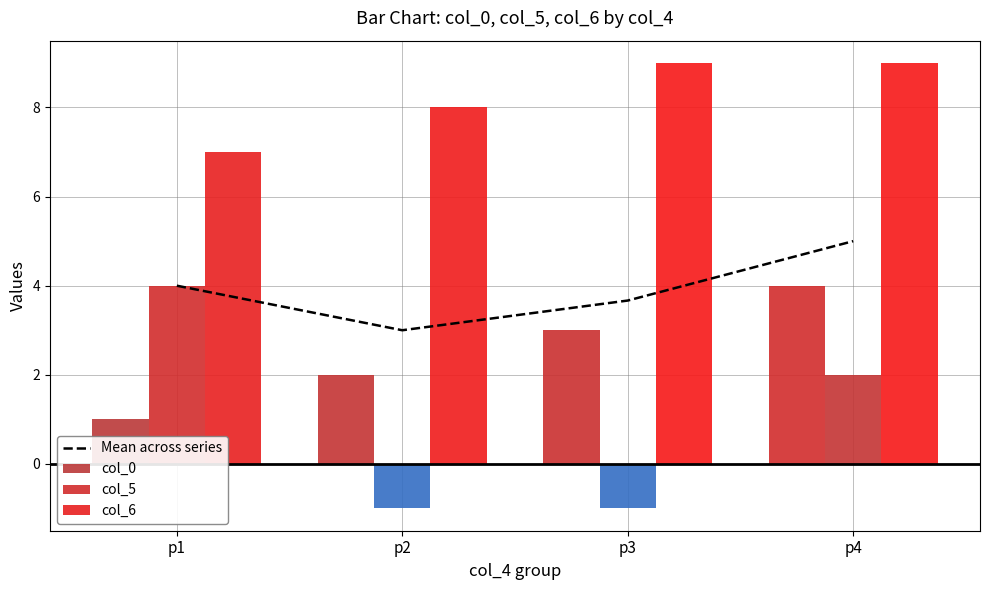

True or false: col_6 has a value of 3.0 at p4.

False